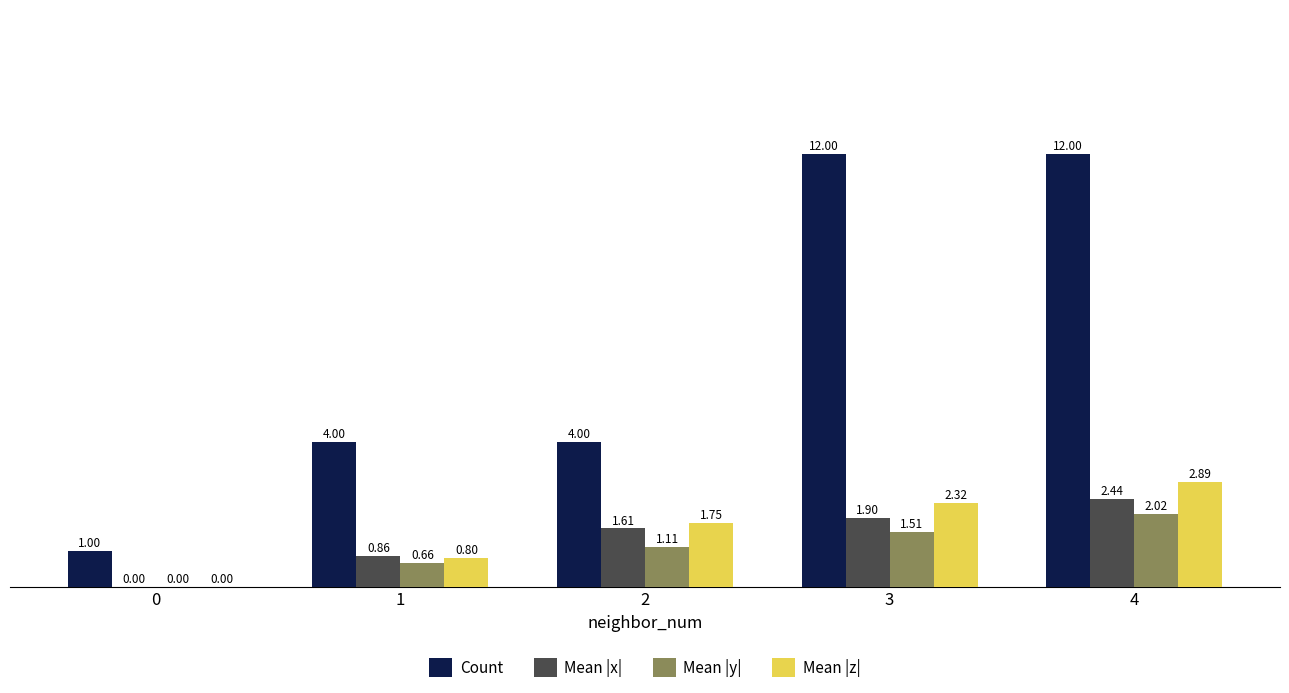

Are the bars horizontal?

No